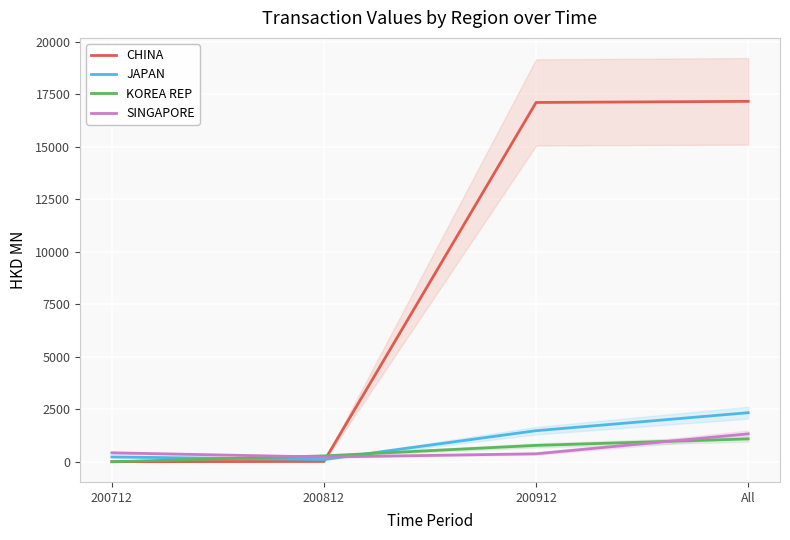

At which category is the sum across all series the highest?

All